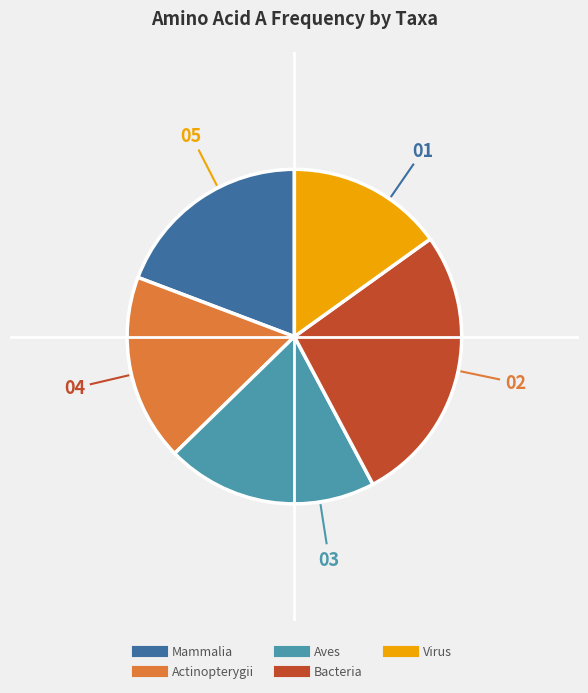

Rank the categories by value from lowest to highest.

Virus, Actinopterygii, Mammalia, Aves, Bacteria